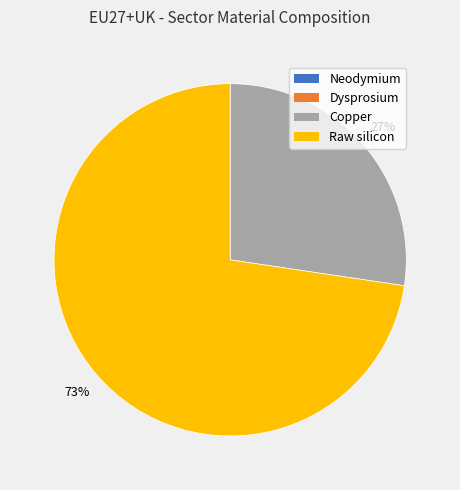

To the nearest percent, what is the difference between the largest and smallest slice percentages?

73%